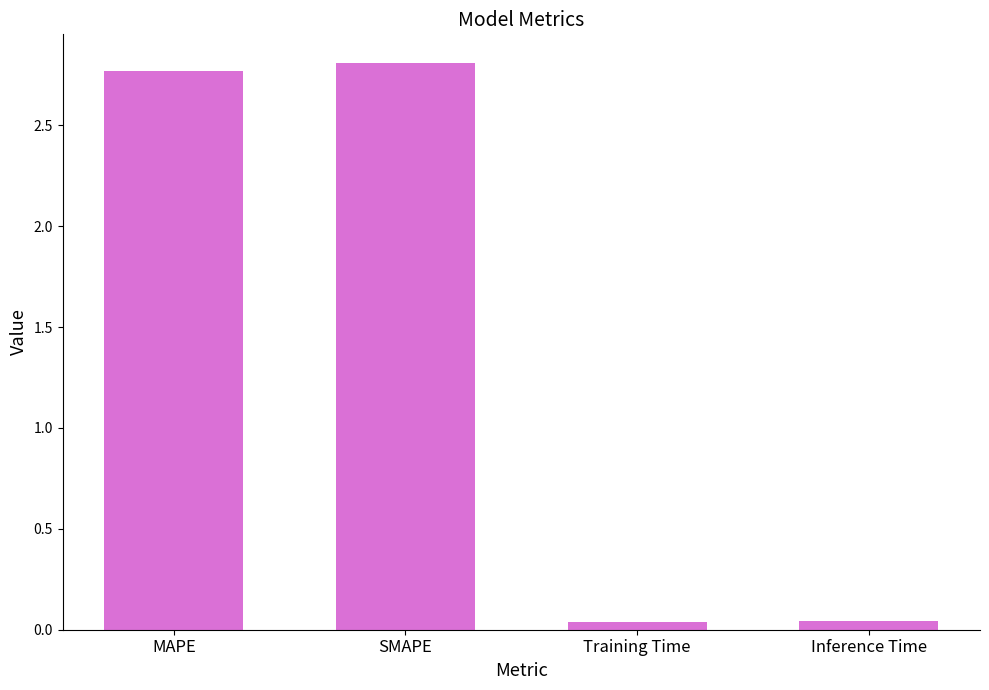

Which category has the highest value across all series?

SMAPE